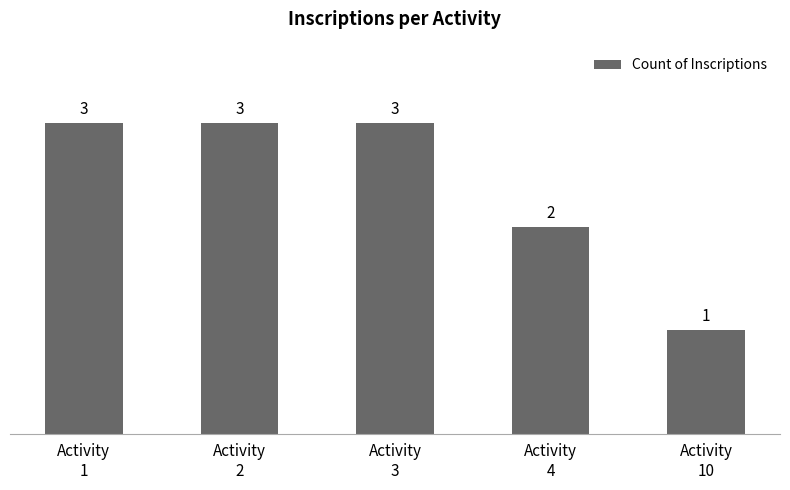

How many values are between 2 and 3?

4